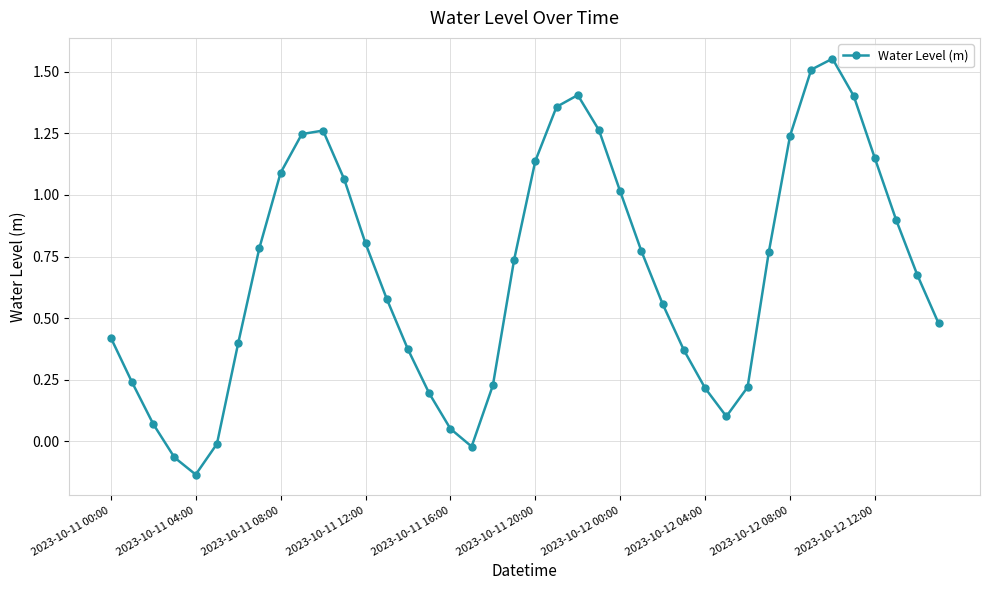

How many interior local peaks (higher than both neighbors) does the data have?

3